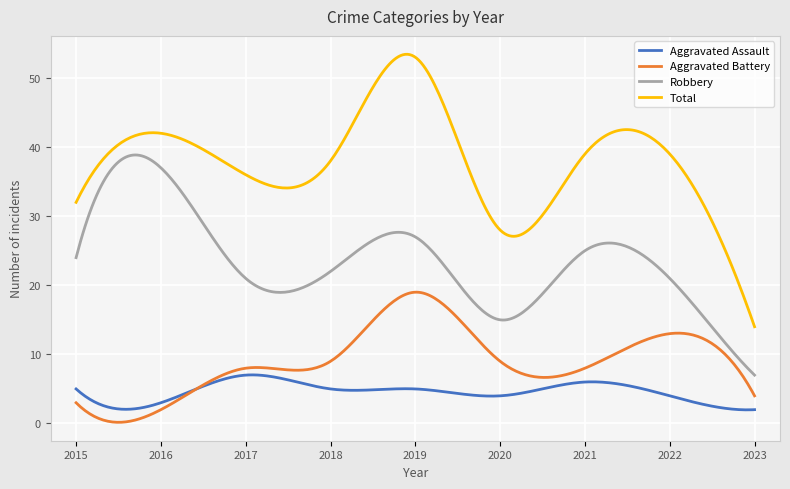

What is the difference between the maximum and minimum values in the Total series?

39.4